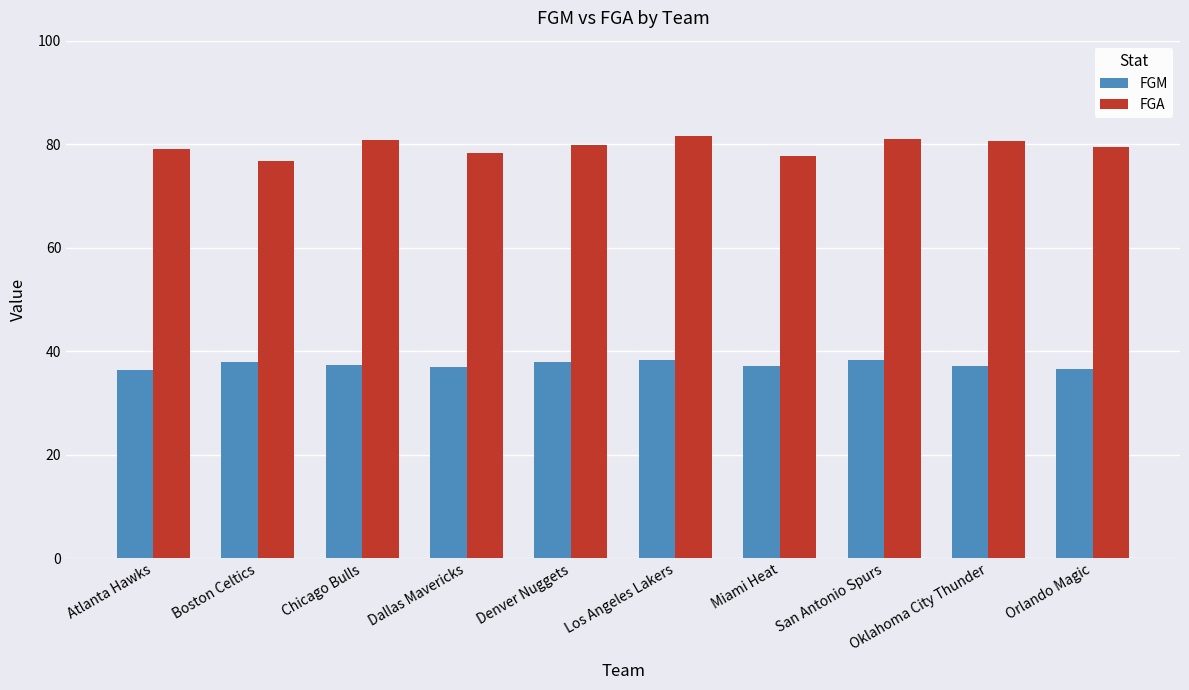

What is the difference between the highest and lowest values at Miami Heat?

40.7